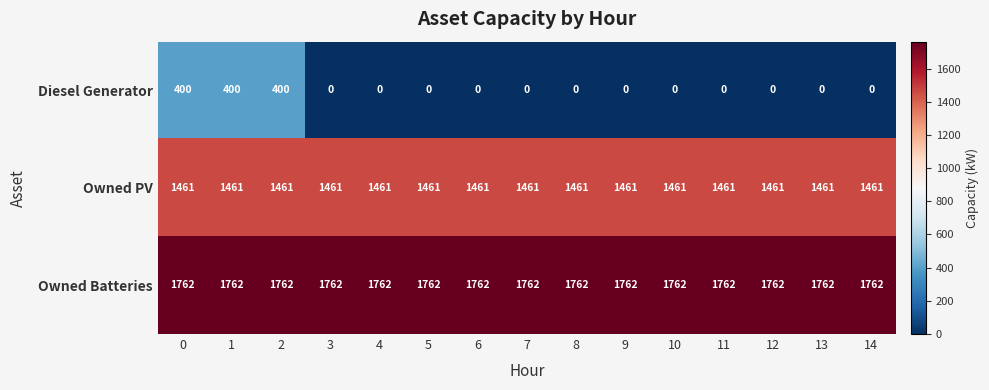

Which series has the widest spread of values?

Diesel Generator